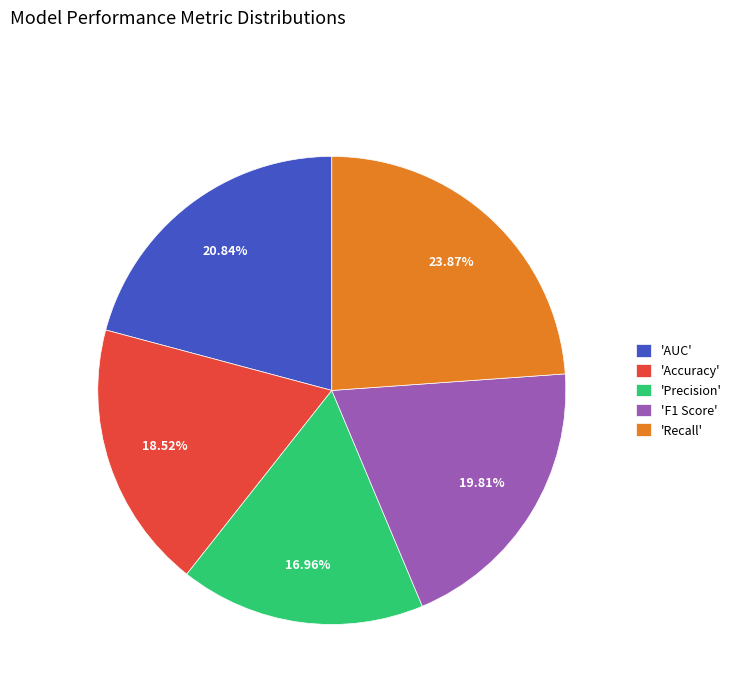

Do 'Recall' and 'Accuracy' together represent more than half of the pie?

No